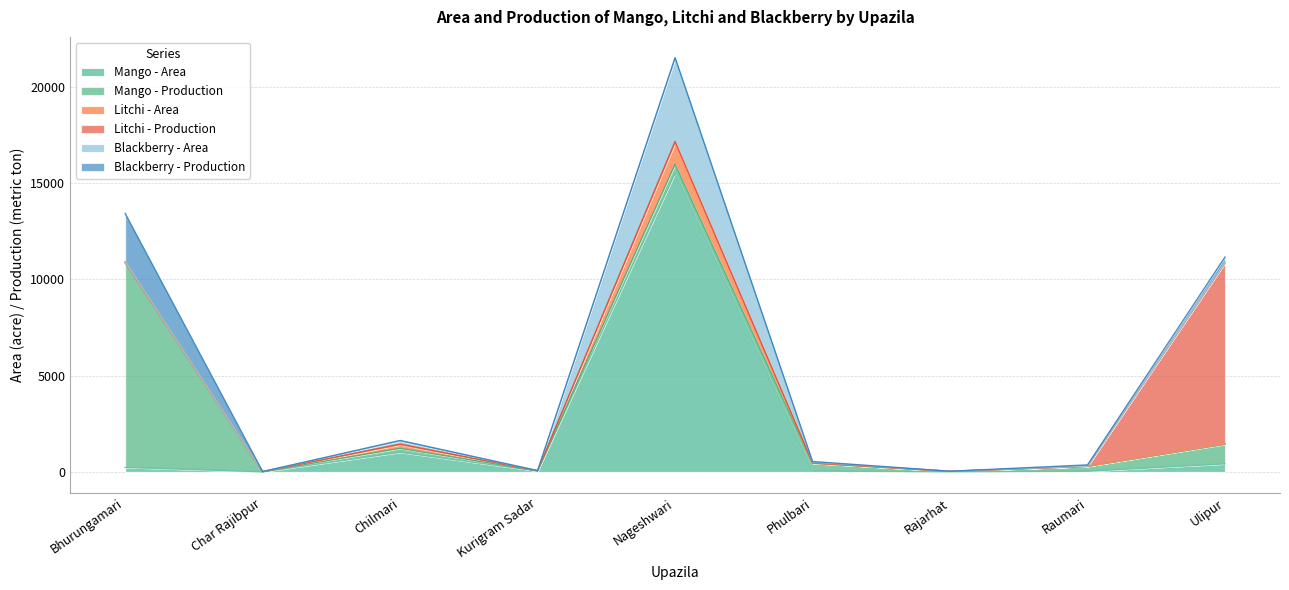

Which category has the highest value across all series?

Nageshwari